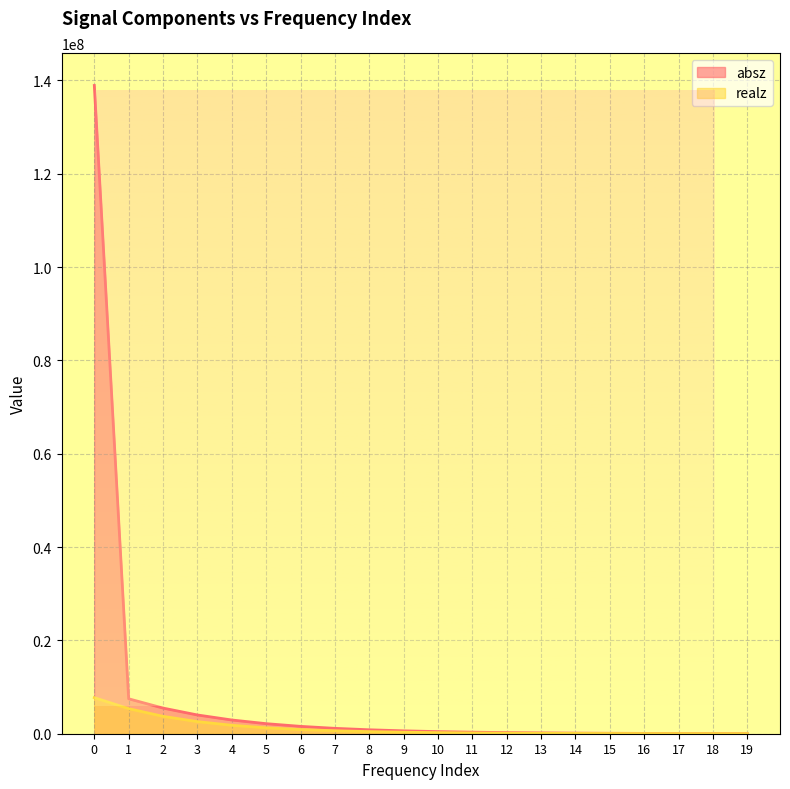

What is the difference between the second highest and minimum values in the absz series?

7455719.0